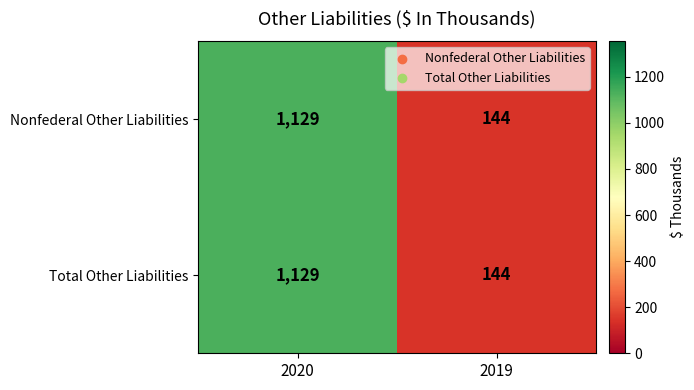

At which label is Nonfederal Other Liabilities closest to 636?

2019